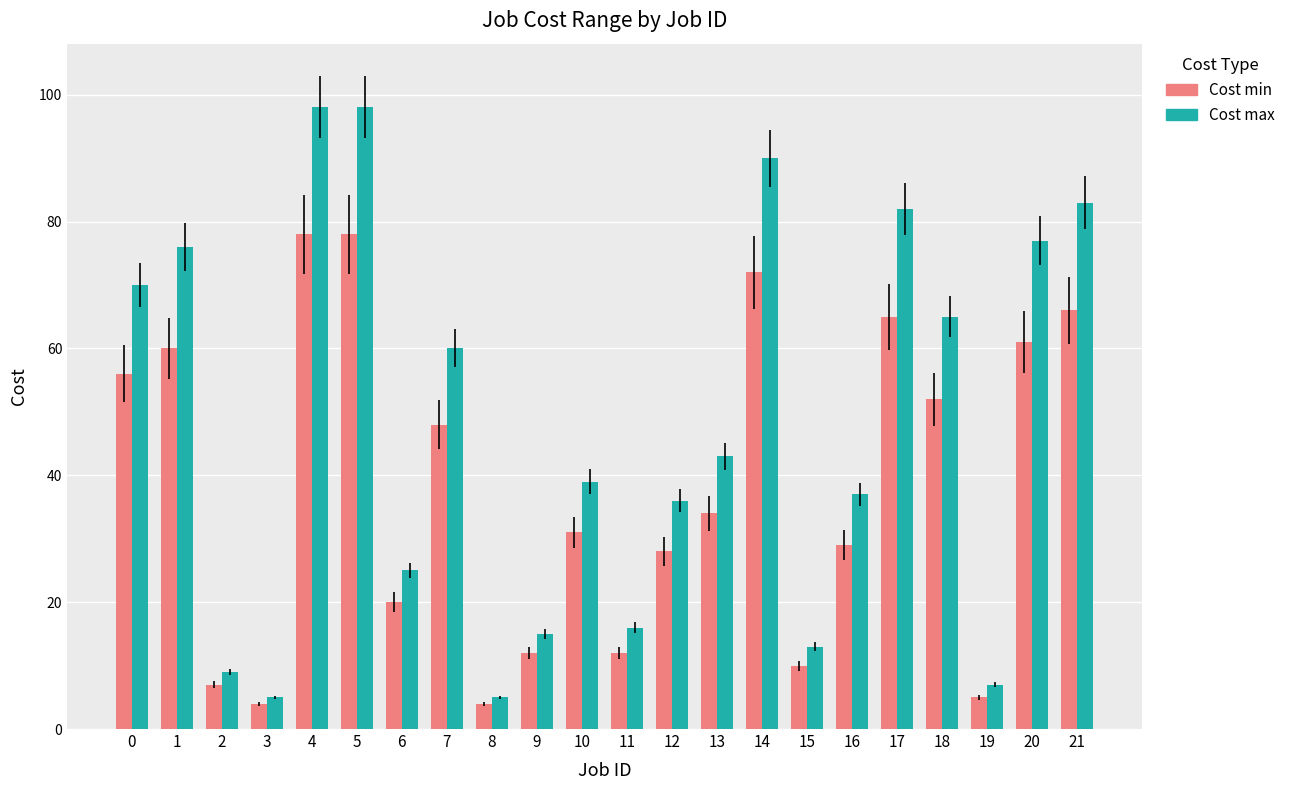

The value of Cost max at 13 is 43. True or false?

True